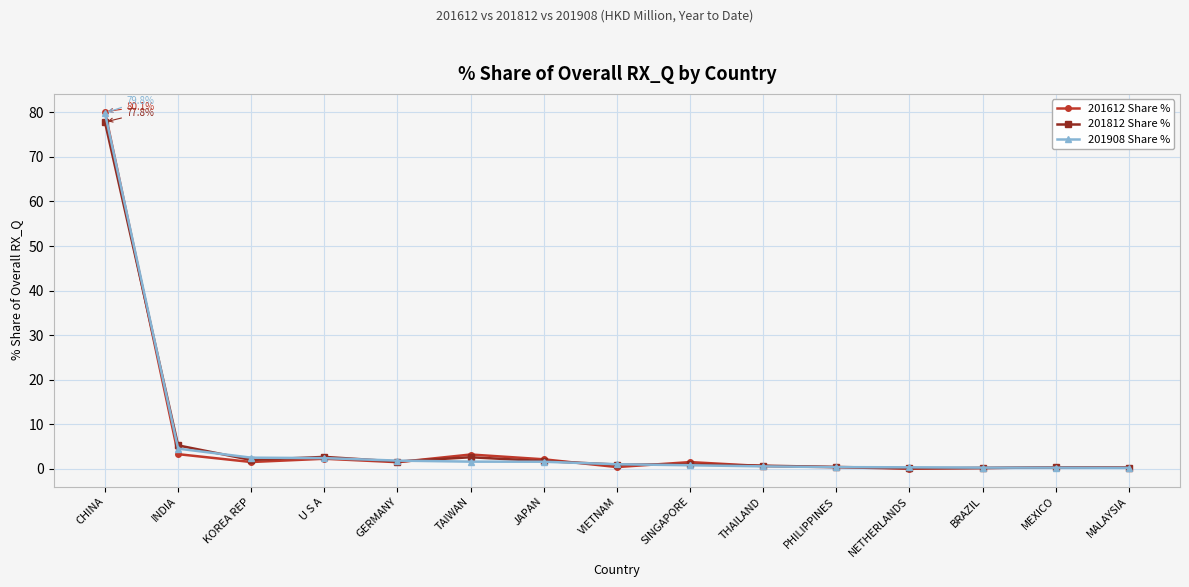

At which category is the sum across all series the highest?

CHINA